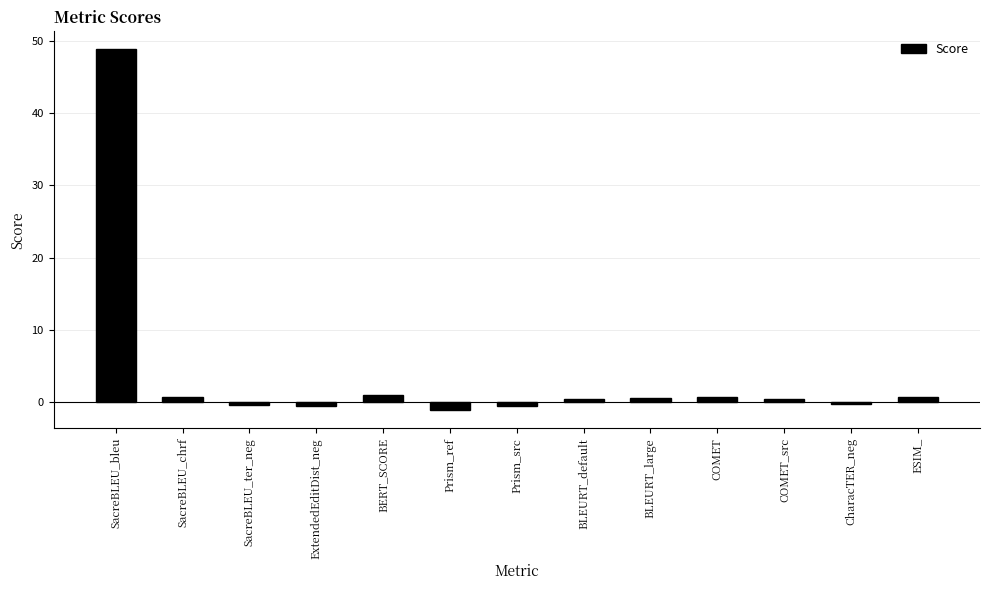

Between SacreBLEU_bleu and COMET, which is larger?

SacreBLEU_bleu